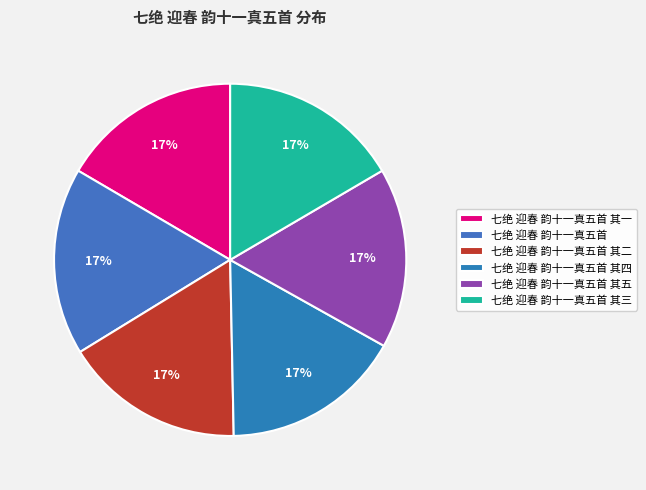

How many slices are in this pie chart?

6